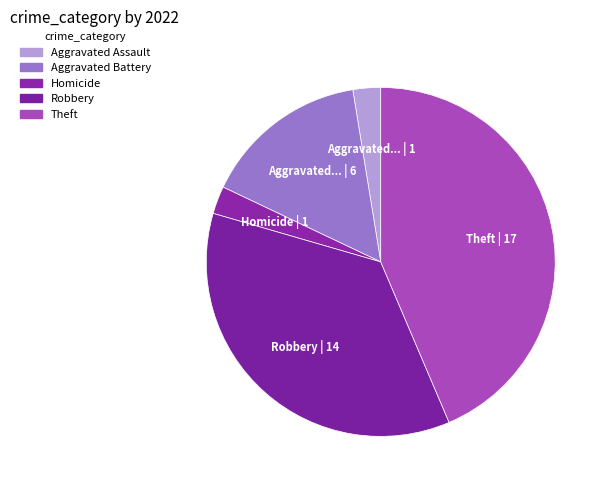

How many slices are in this pie chart?

5